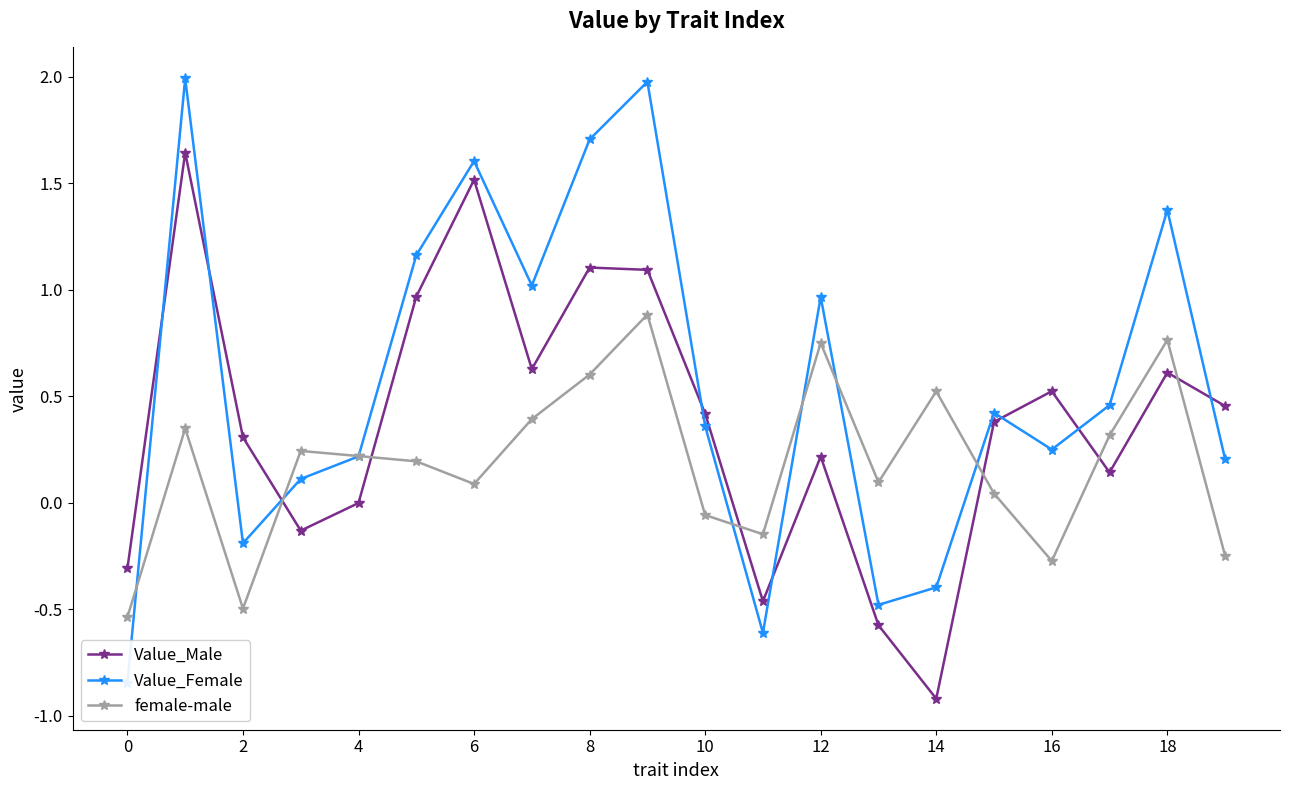

Rank the series by their average value, from highest to lowest.

Value_Female, Value_Male, female-male